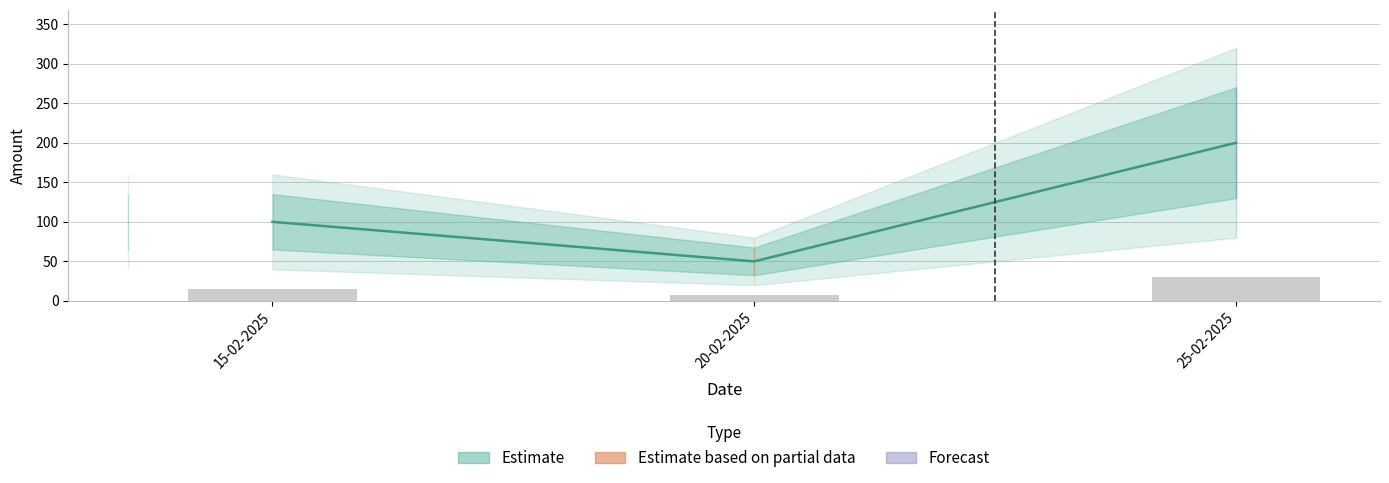

What is the label of the 2nd bar from the left?

20-02-2025